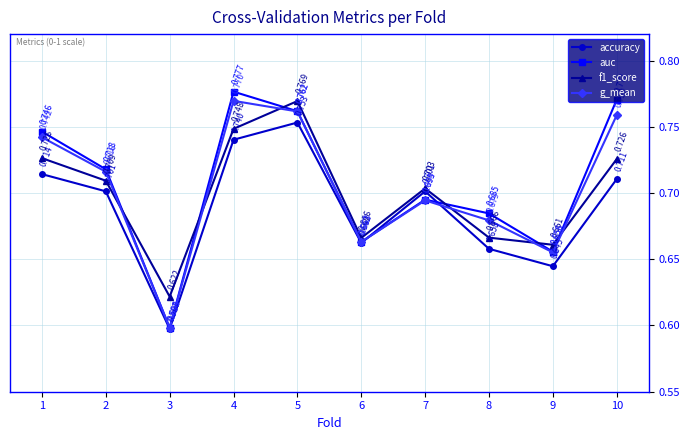

At 2, list the series in order from largest to smallest.

auc, g_mean, f1_score, accuracy